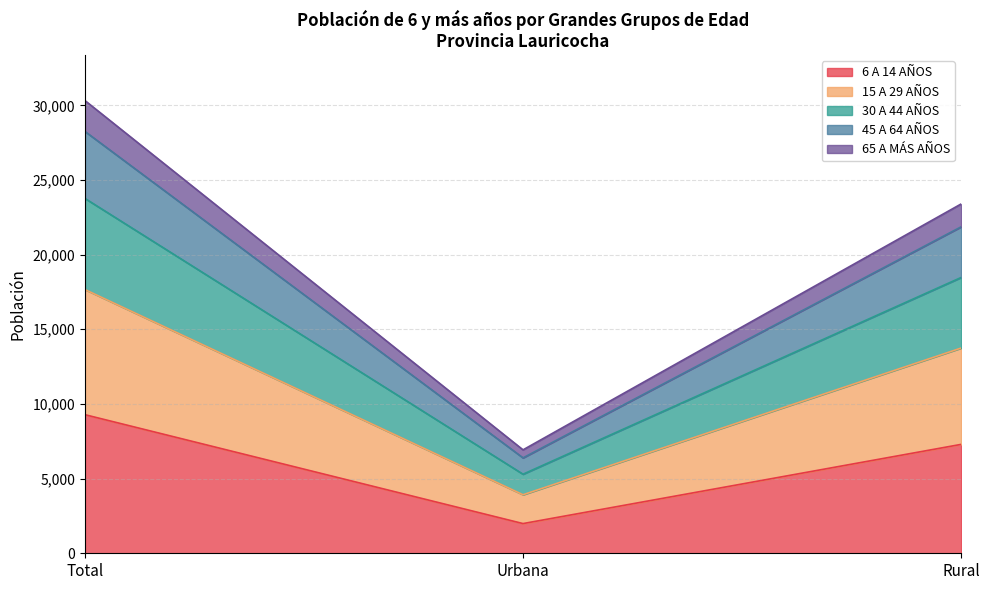

What is the minimum value for 6 A 14 AÑOS?

1989